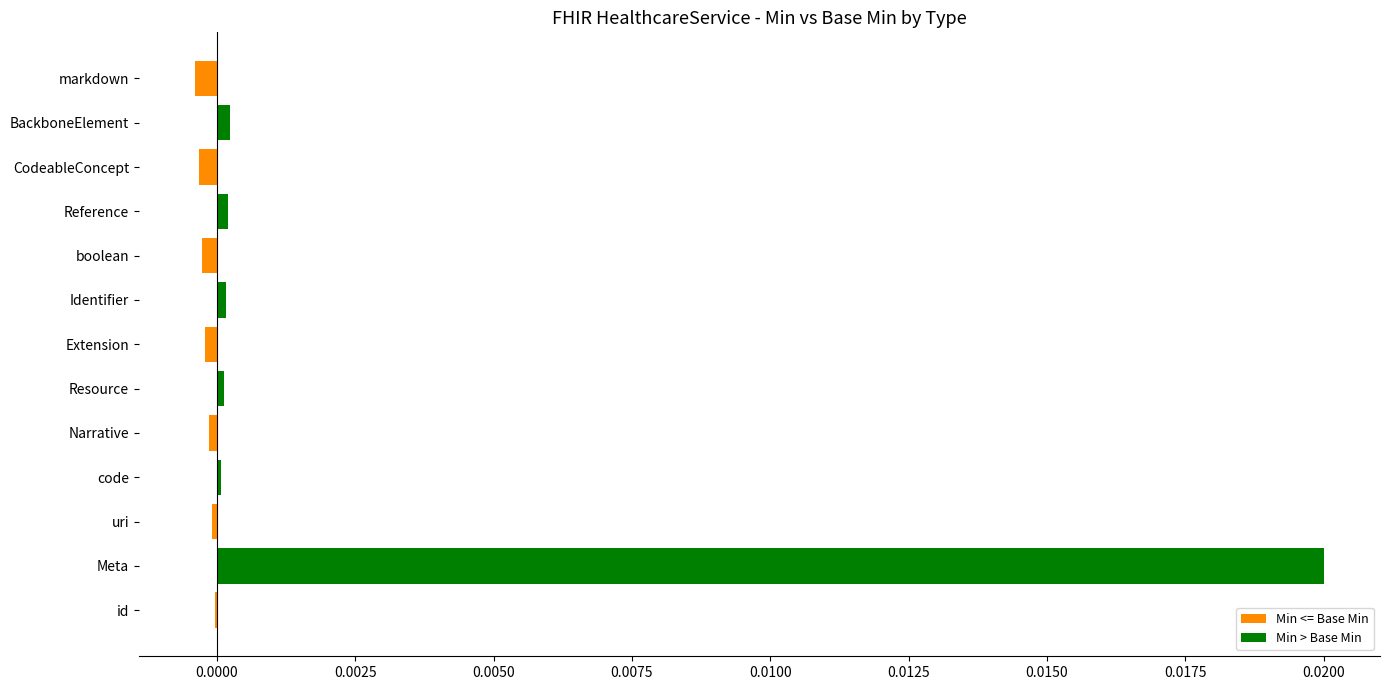

Does the chart contain stacked bars?

No